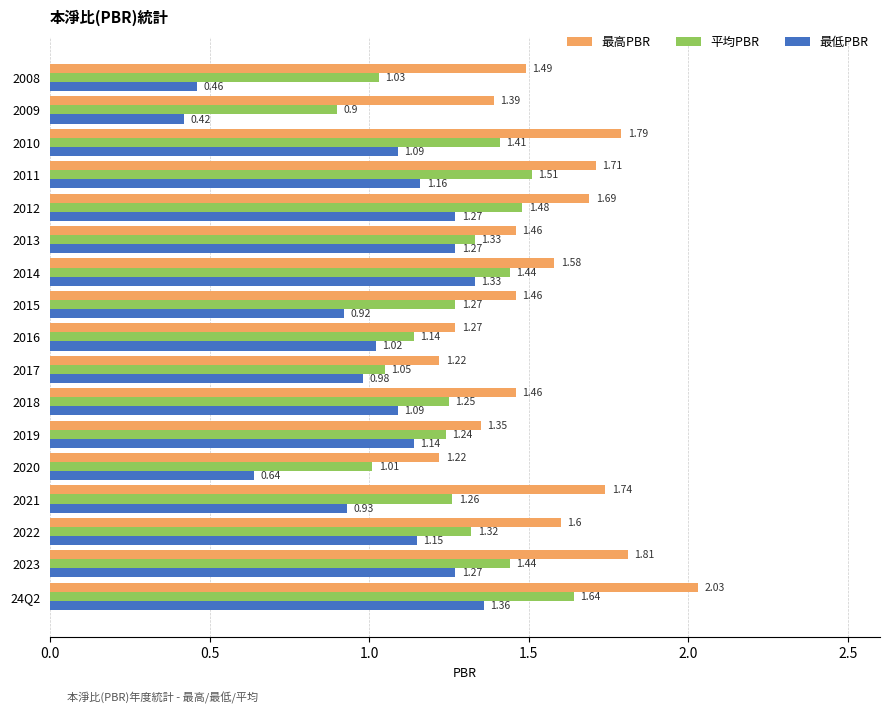

Rank the series by their maximum value, from highest to lowest.

最高PBR, 平均PBR, 最低PBR